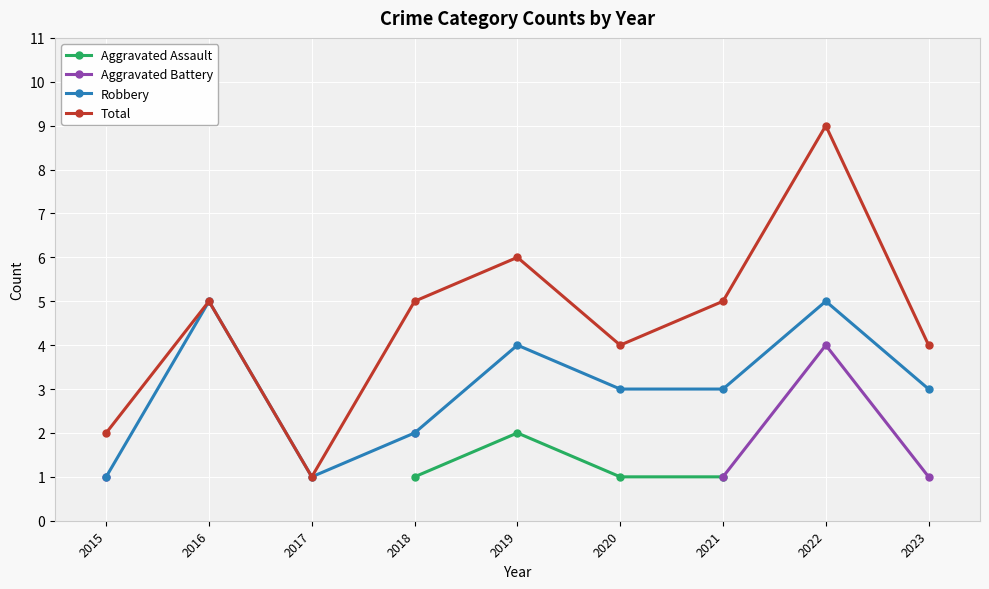

At which category is the sum across all series the highest?

2018